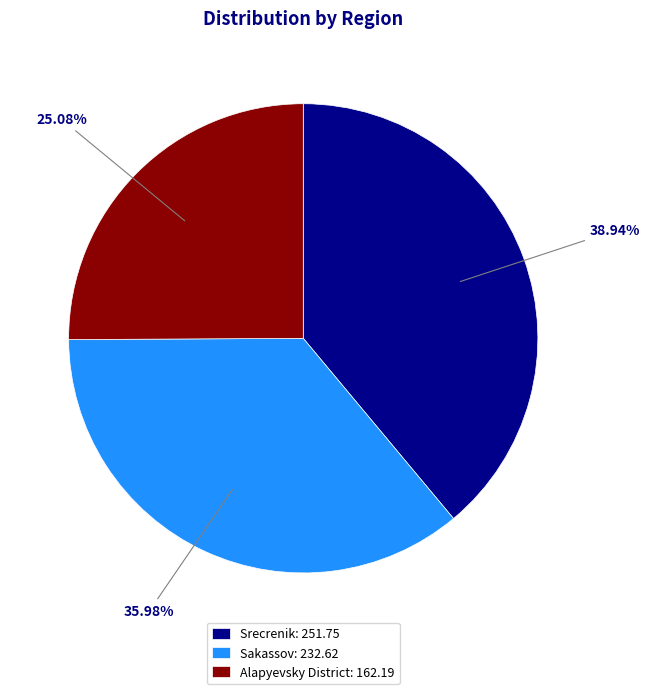

Is it true that Srecrenik is 48% of the pie?

False